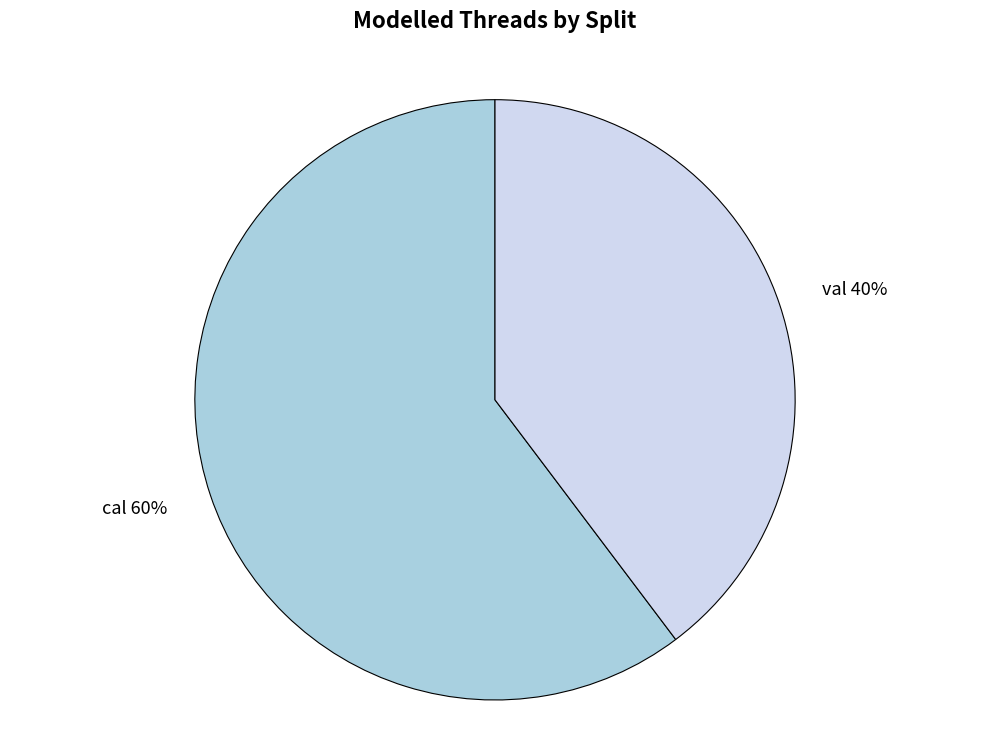

Which category has the smallest portion of the pie?

val